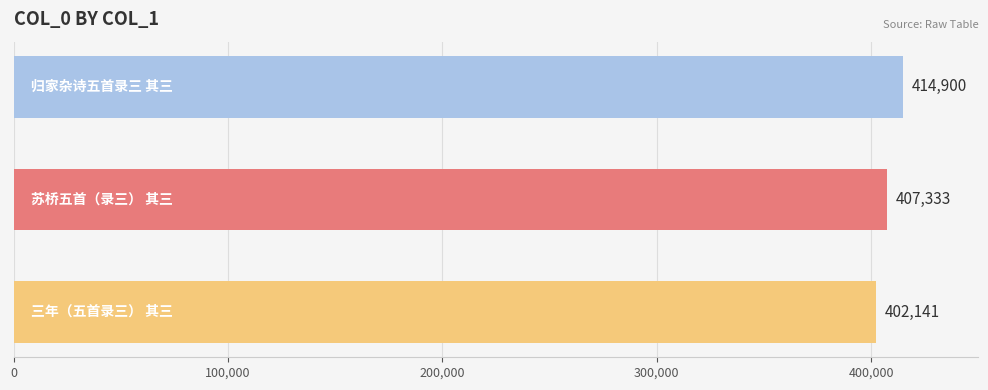

Count the values in the range 402141 to 414900.

3